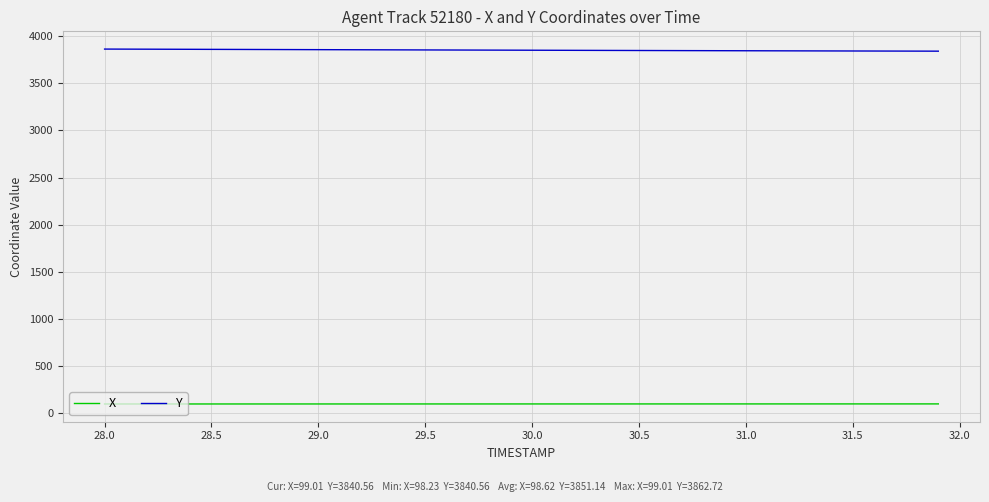

True or false: Y and X intersect in this chart.

False